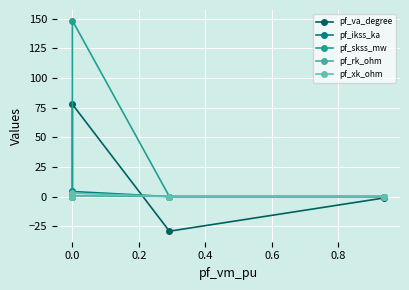

How many negative values does the pf_va_degree series have?

2